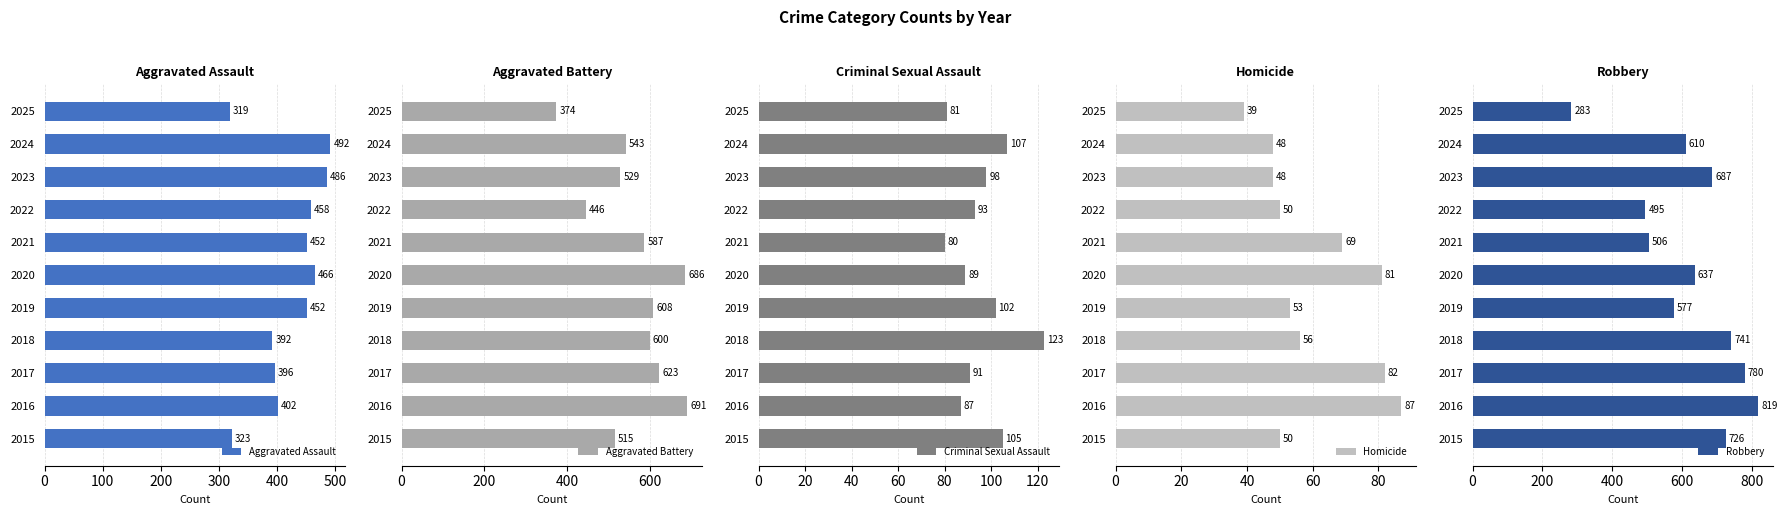

What are all the series names shown in the legend?

Aggravated Assault, Aggravated Battery, Criminal Sexual Assault, Homicide, Robbery